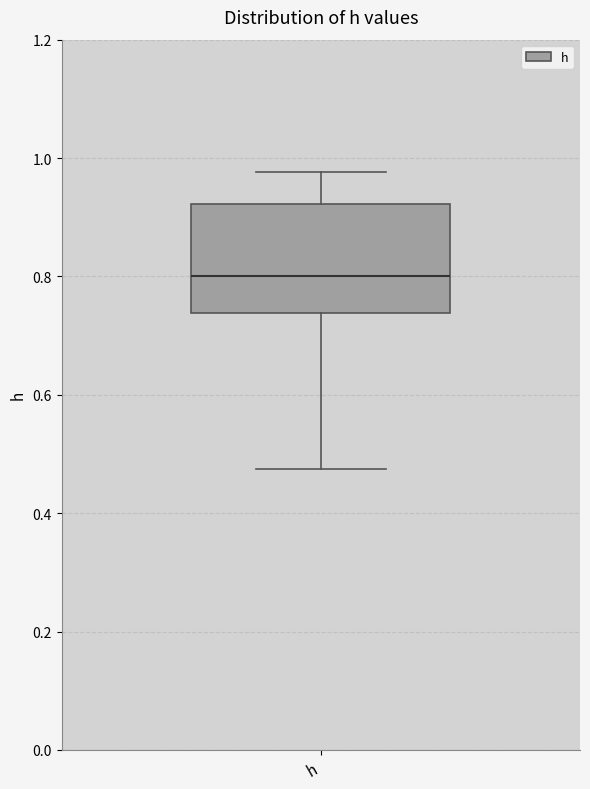

Read this box plot against the y-axis: the position of the median line, the range covered by the box, and the ends of both whiskers. The values are not printed on the chart, so give them approximately, as read against the axis.

median 0.80, box 0.74 to 0.92, whiskers 0.48 to 0.98